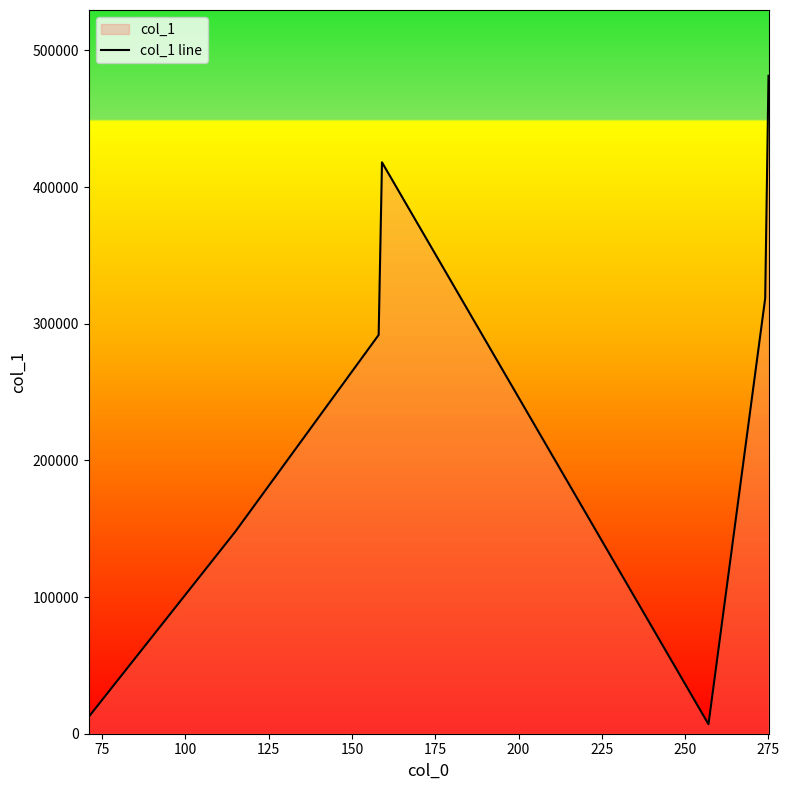

Reading left to right, extract all data points from this chart.

12371.2	147910.2	291837.8	418156.0	6929.2	318637.2	481471.8